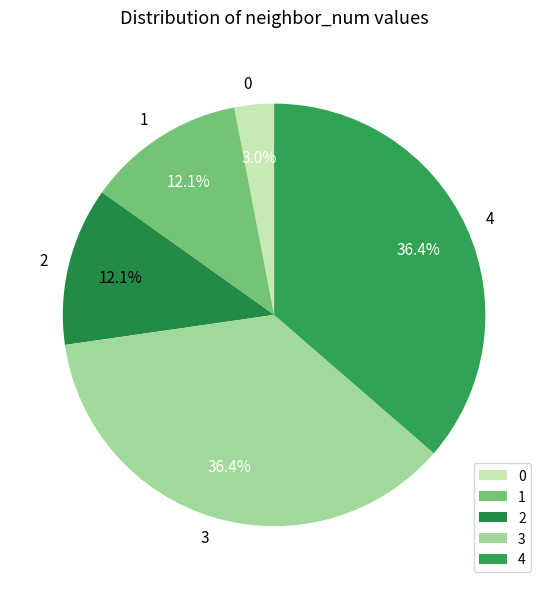

Does any single category account for the majority?

No